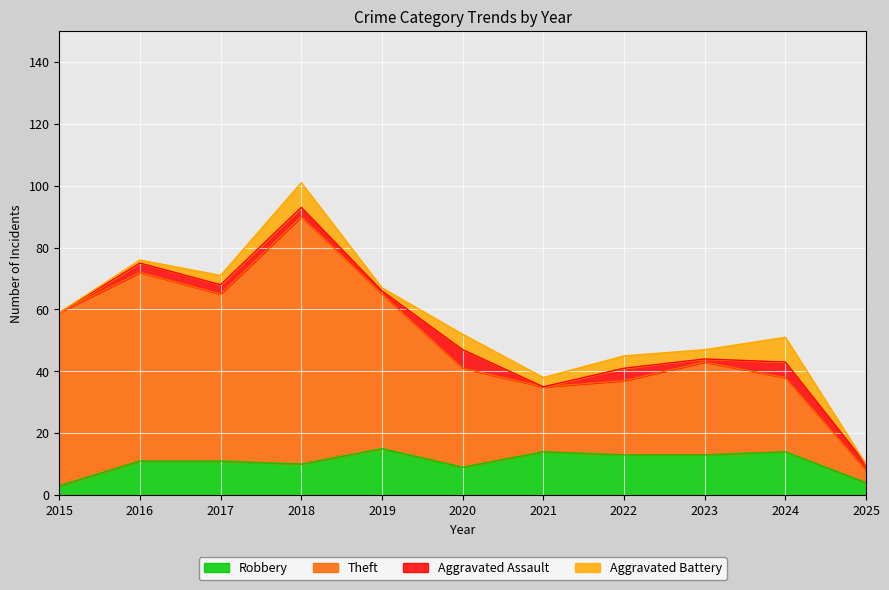

How many interior local peaks does the Theft series have?

3